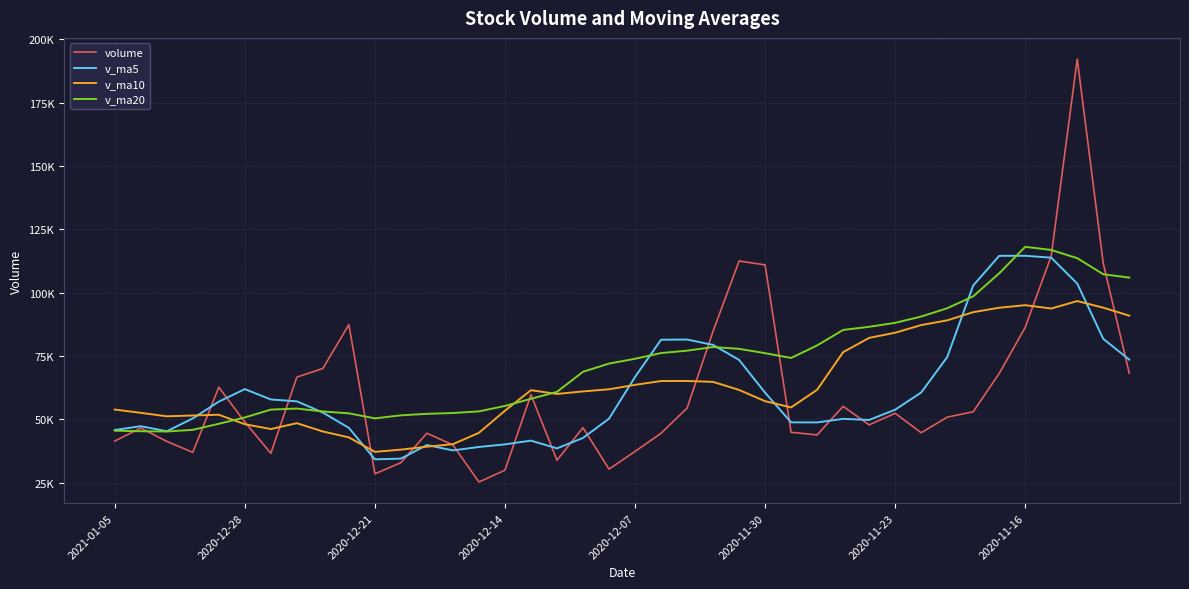

Where is the first local maximum for volume?

2020-12-28